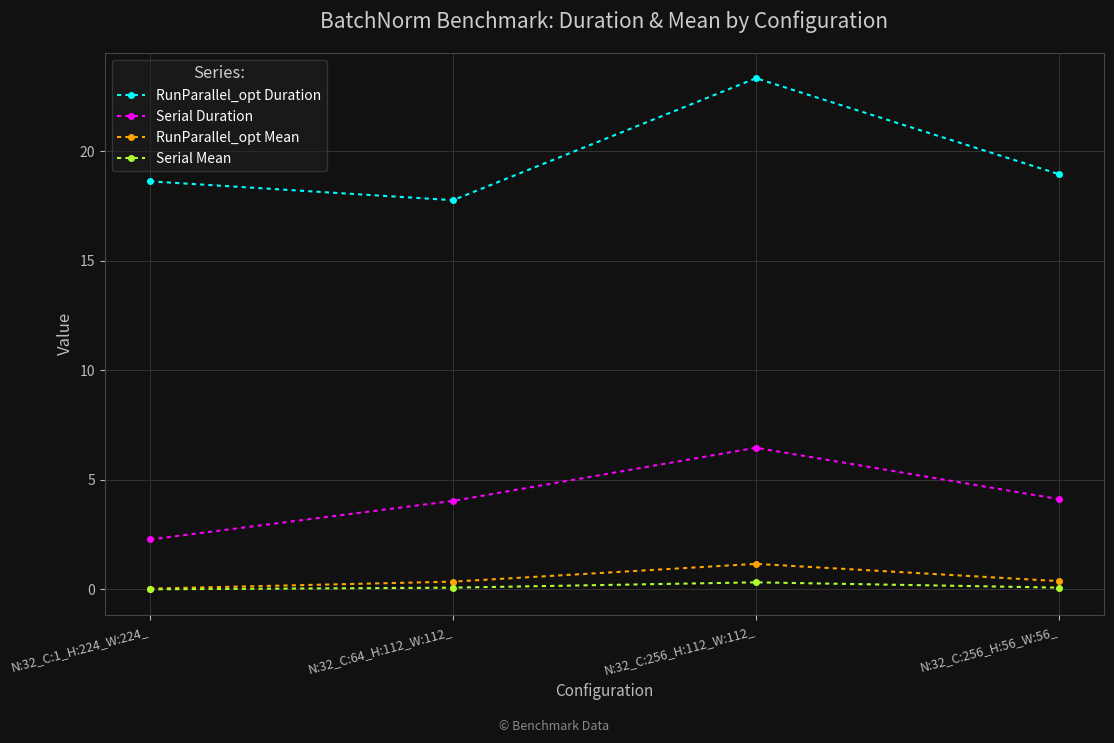

What is the difference between the Serial Duration values at N:32_C:1_H:224_W:224_ and N:32_C:256_H:56_W:56_?

1.8